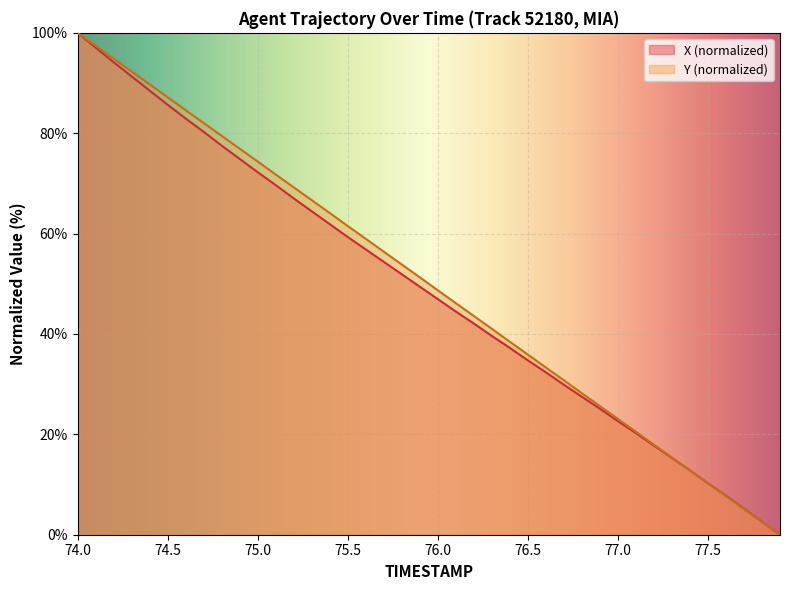

Which series has the largest total across all categories?

Y (normalized)